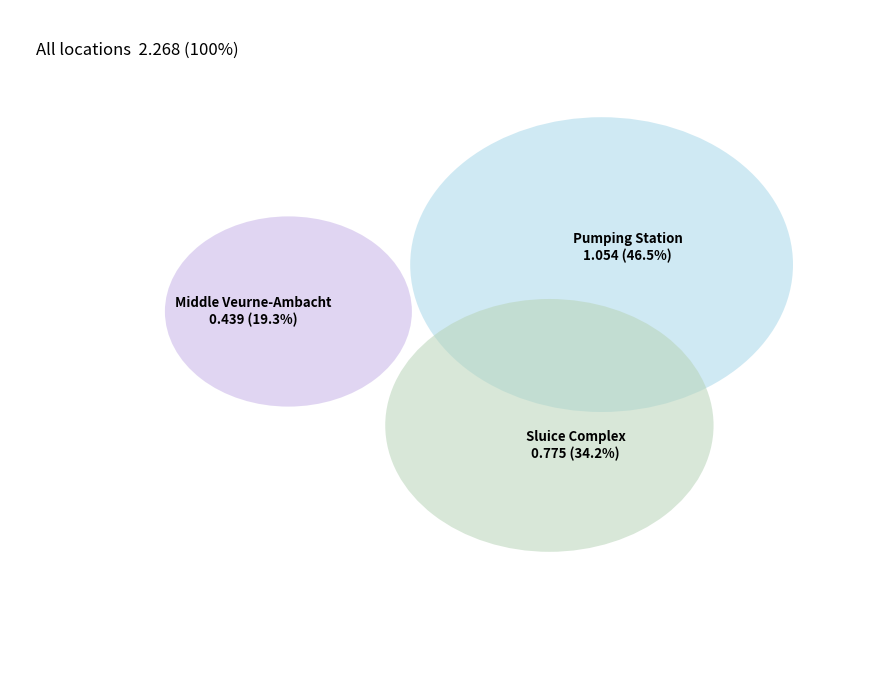

The Middle Veurne-Ambacht slice represents 19% of the pie. True or false?

True